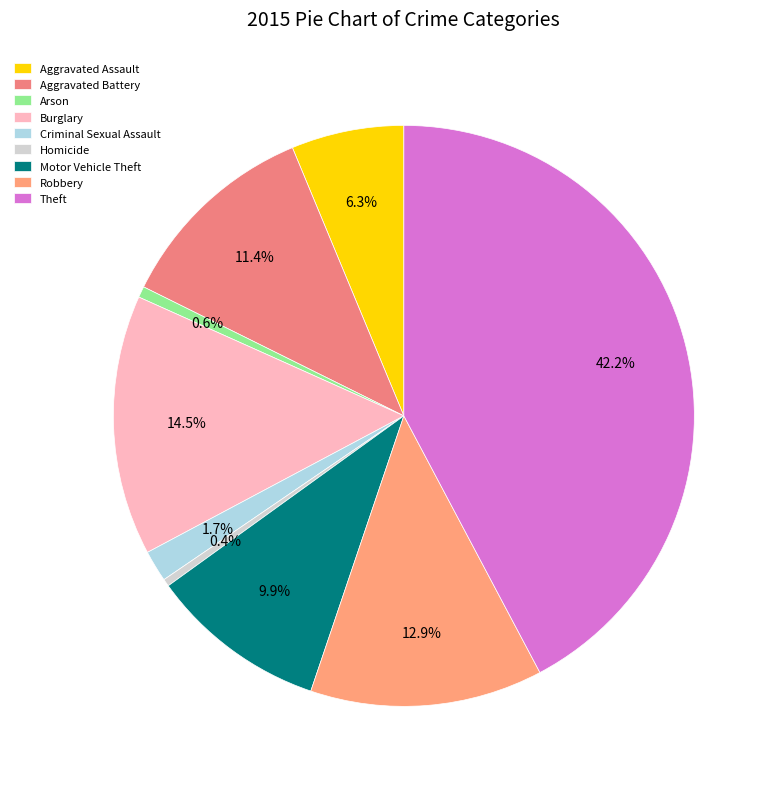

Is the sum of Burglary and Criminal Sexual Assault greater than half?

No